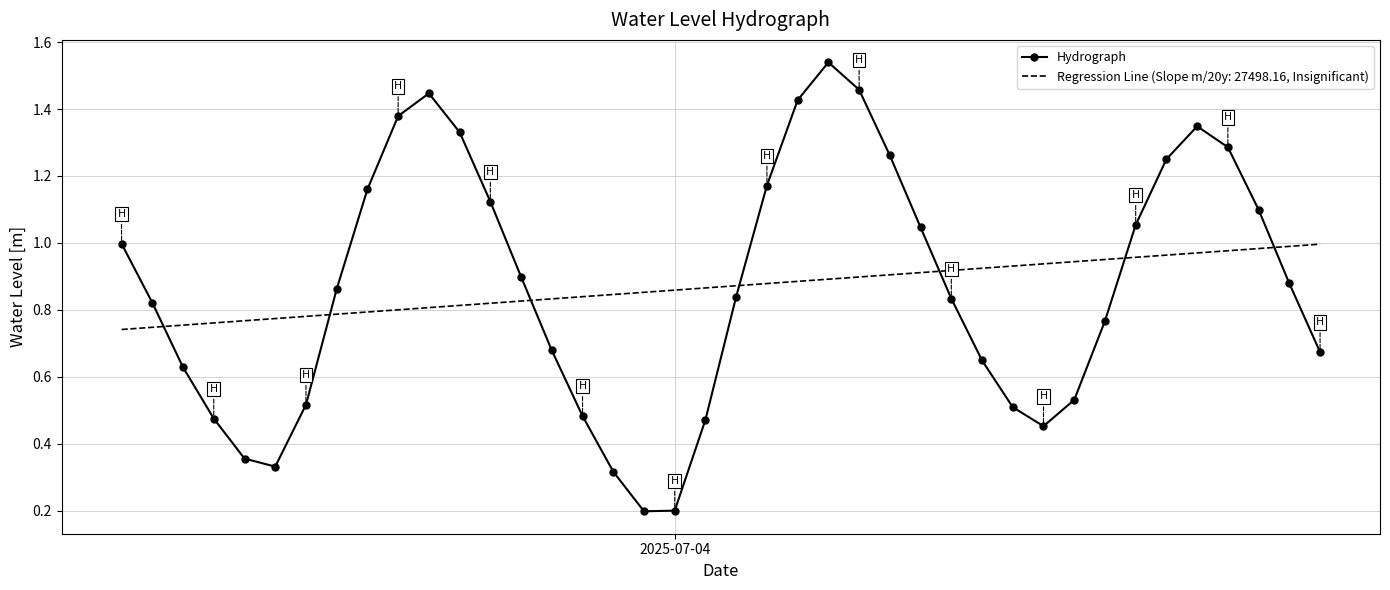

After their last crossing, which series has the higher values: Regression Line (Slope m/20y: 27498.16, Insignificant) or Hydrograph?

Regression Line (Slope m/20y: 27498.16, Insignificant)